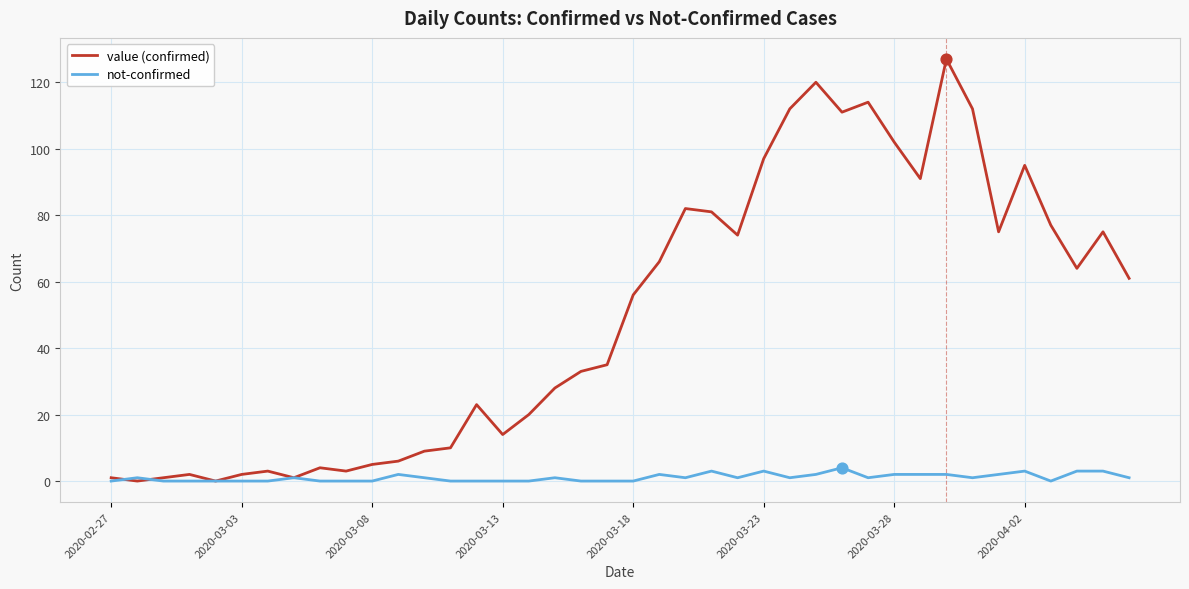

Which series has the largest range (max minus min)?

value (confirmed)